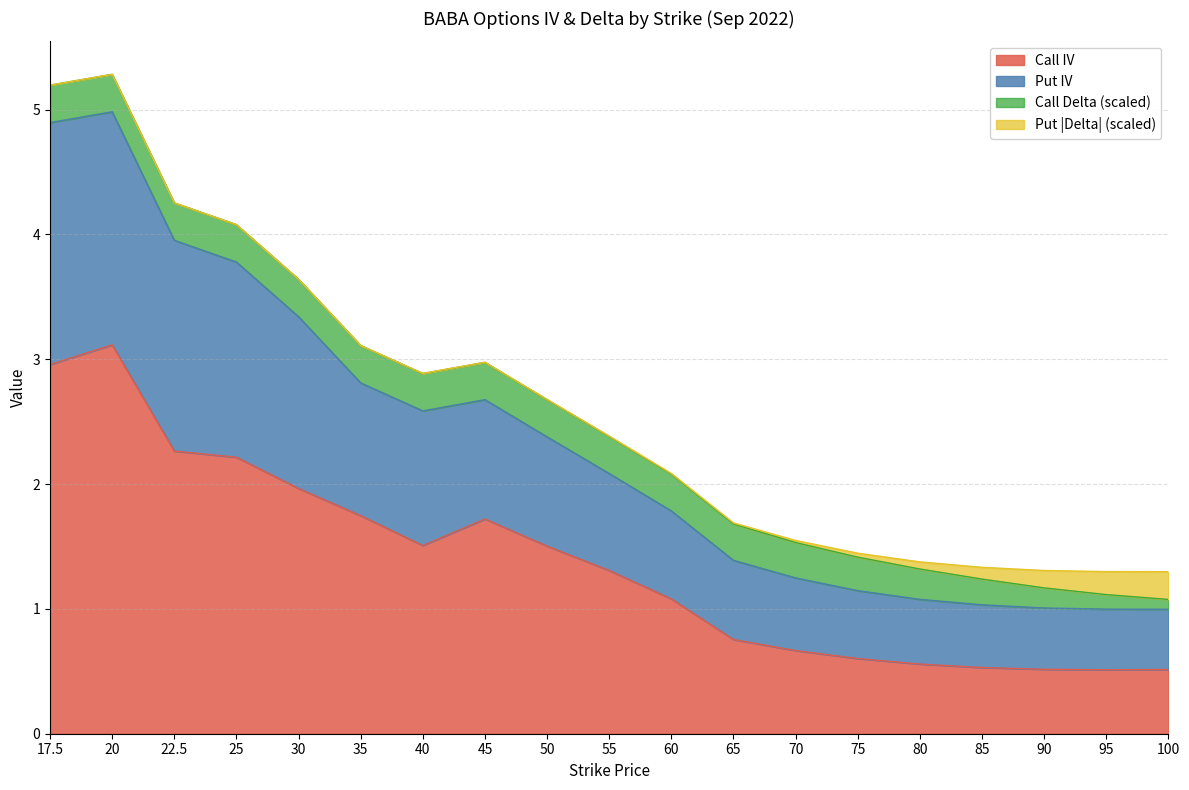

Count the number of categories in the chart.

19